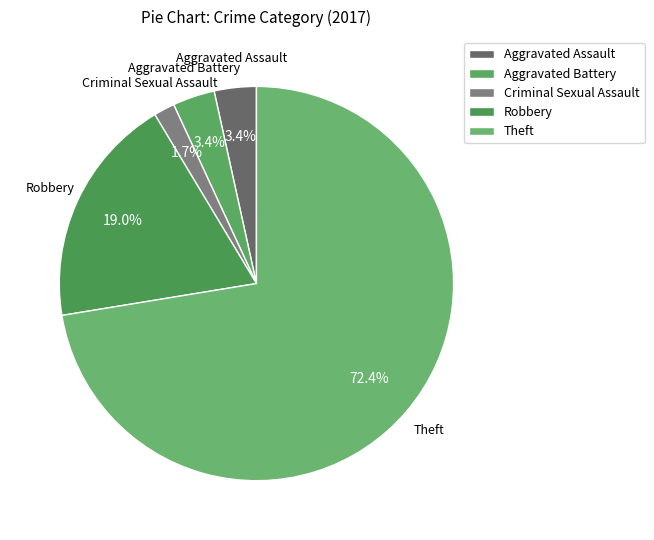

To the nearest percent, what is the combined percentage of Theft and Criminal Sexual Assault?

74%